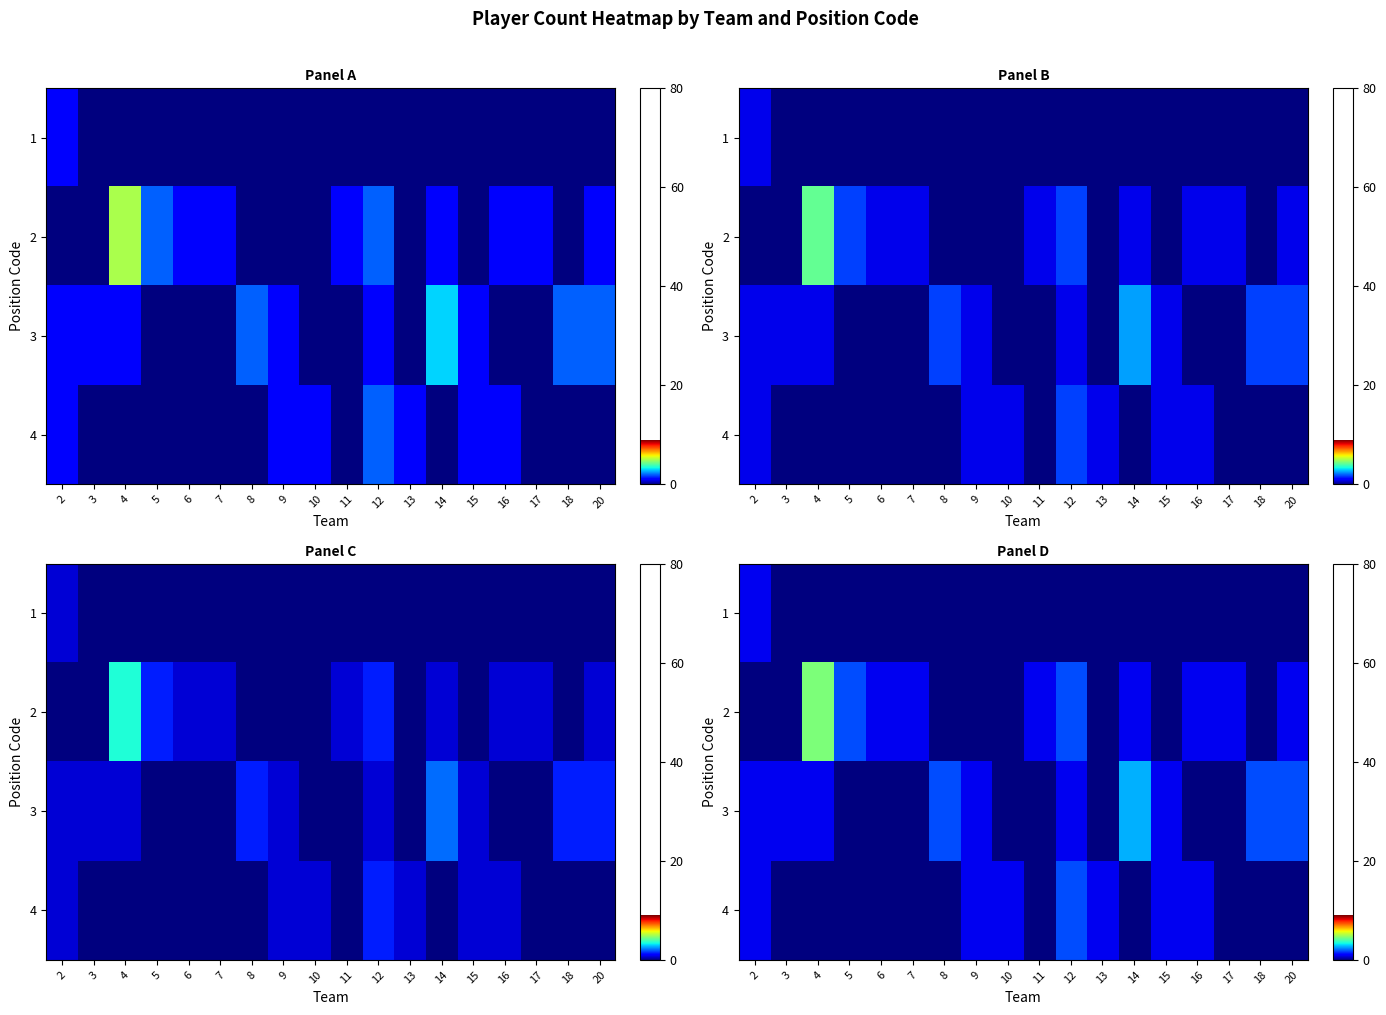

At which label is 2 closest to 2?

5